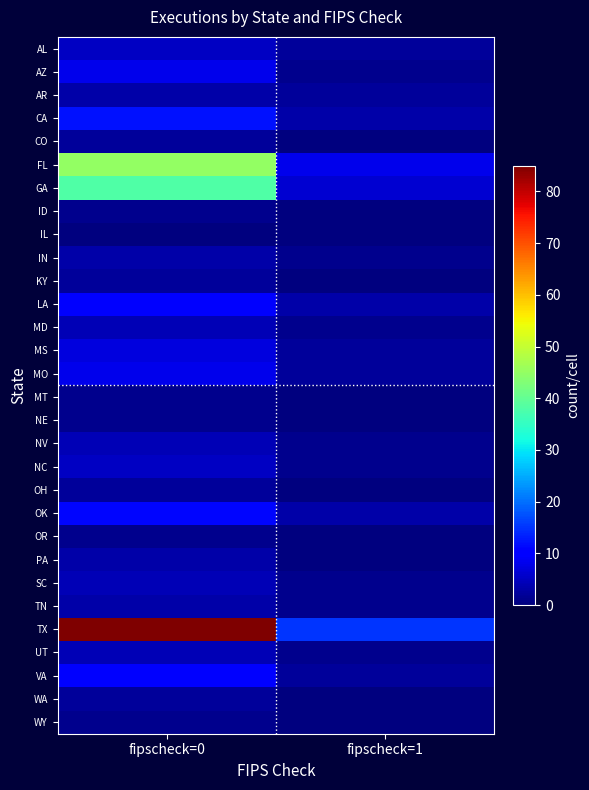

Which series changed the most between fipscheck=0 and fipscheck=1?

TX